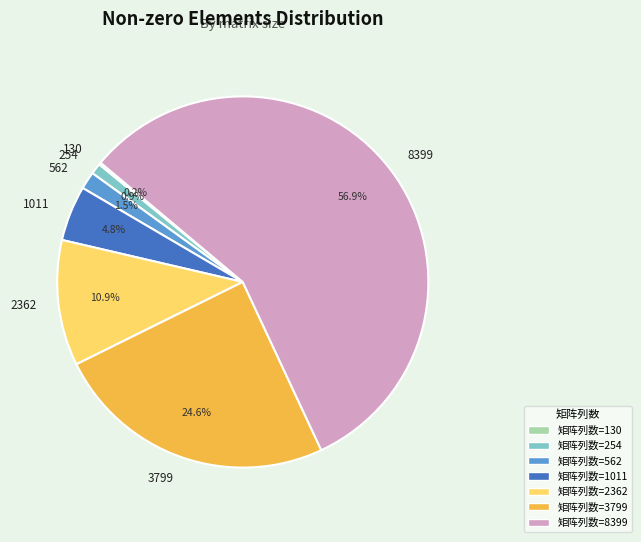

To the nearest percent, what is the difference between the 3799 and 562 slice percentages?

23%